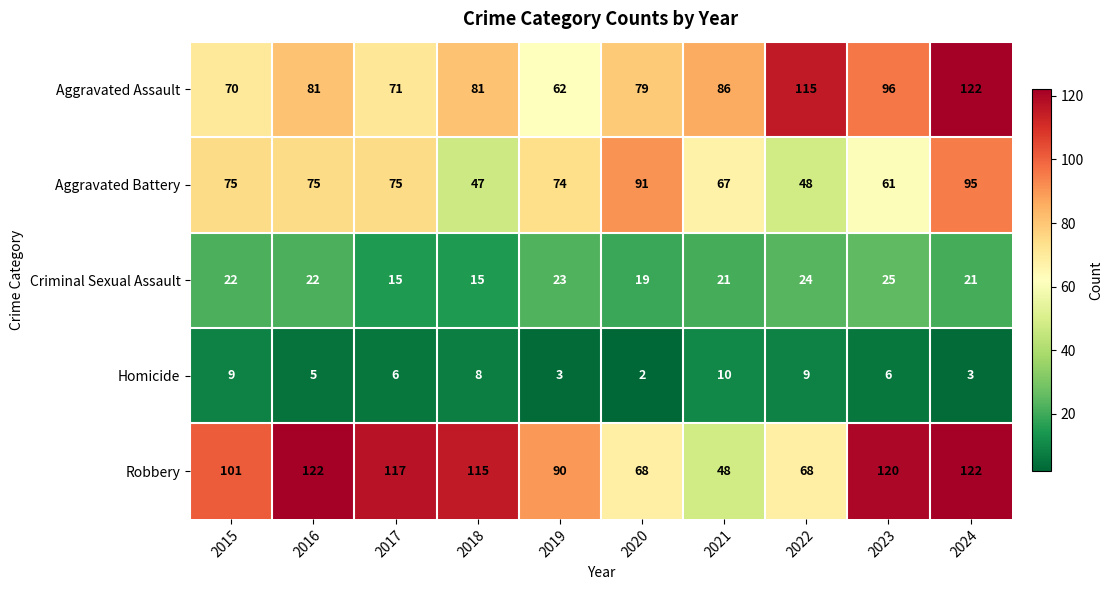

Rank the series at 2021 from highest to lowest value.

Aggravated Assault, Aggravated Battery, Robbery, Criminal Sexual Assault, Homicide